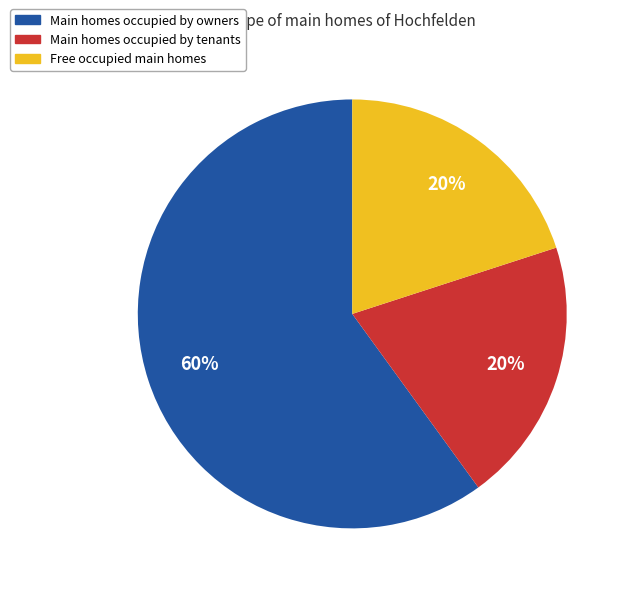

Is it true that Free occupied main homes is 6% of the pie?

False